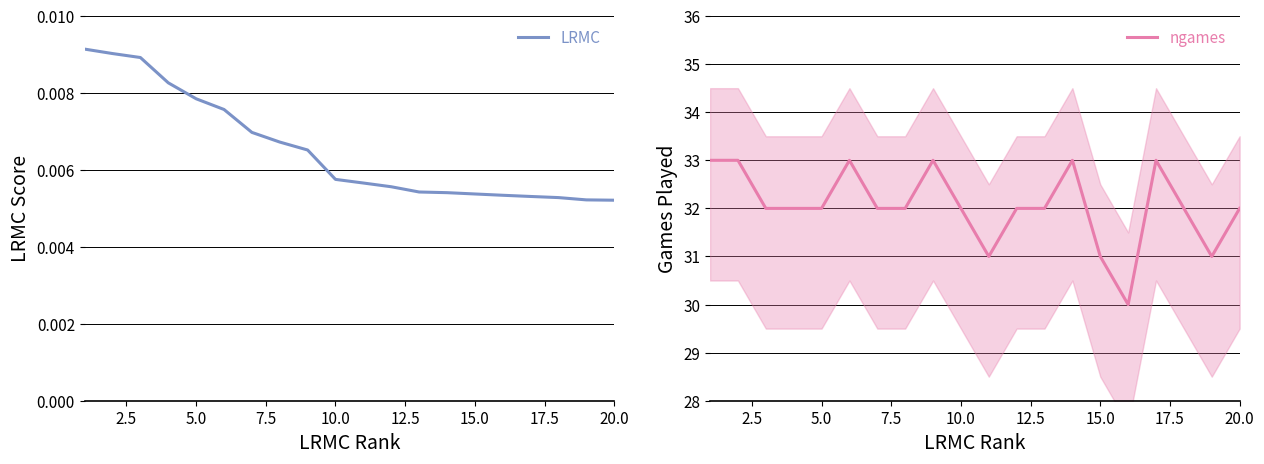

How many data points in ngames are above 32?

6